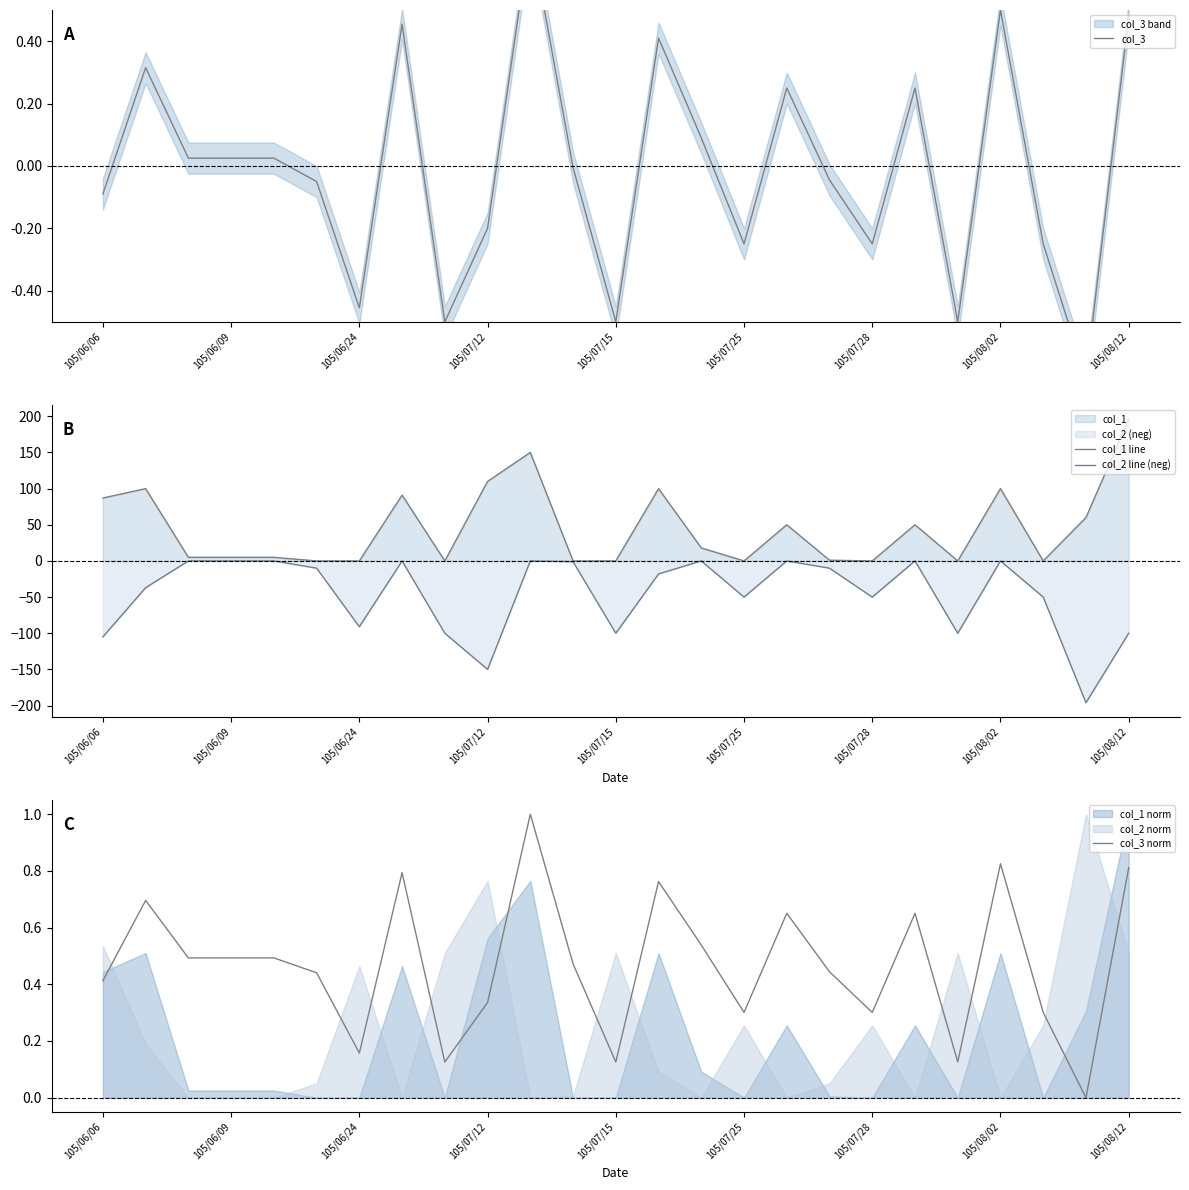

Reading left to right, extract all data points from this chart.

col_3: -0.1	0.3	0.0	0.0	0.0	-0.1	-0.5	0.5	-0.5	-0.2	0.8	-0.0	-0.5	0.4	0.1	-0.2	0.2	-0.0	-0.2	0.2	-0.5	0.5	-0.2	-0.7	0.5
col_1 line: 87.0	100.0	5.0	5.0	5.0	0.0	0.0	91.0	0.0	110.0	150.0	0.0	0.0	100.0	18.0	0.0	50.0	1.0	0.0	50.0	0.0	100.0	0.0	60.0	196.0
col_2 line (neg): -105.0	-37.0	-0.0	-0.0	-0.0	-10.0	-91.0	-0.0	-100.0	-150.0	-0.0	-1.0	-100.0	-18.0	-0.0	-50.0	-0.0	-10.0	-50.0	-0.0	-100.0	-0.0	-50.0	-196.0	-100.0
col_3 norm: 0.4	0.7	0.5	0.5	0.5	0.4	0.2	0.8	0.1	0.3	1.0	0.5	0.1	0.8	0.5	0.3	0.7	0.4	0.3	0.7	0.1	0.8	0.3	0.0	0.8